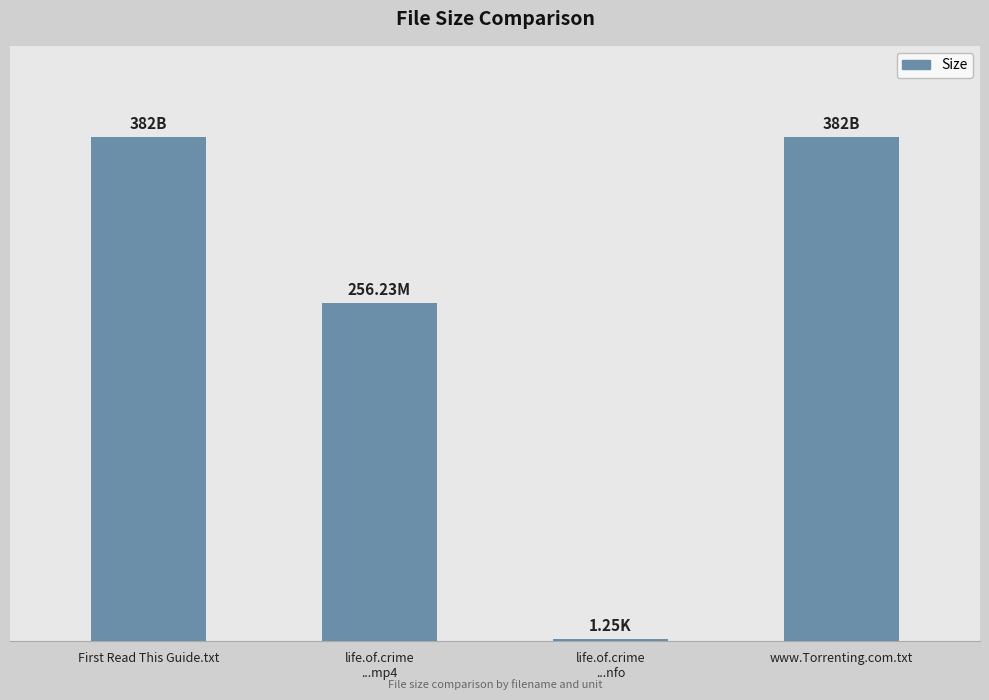

What is the smallest value displayed?

1.2